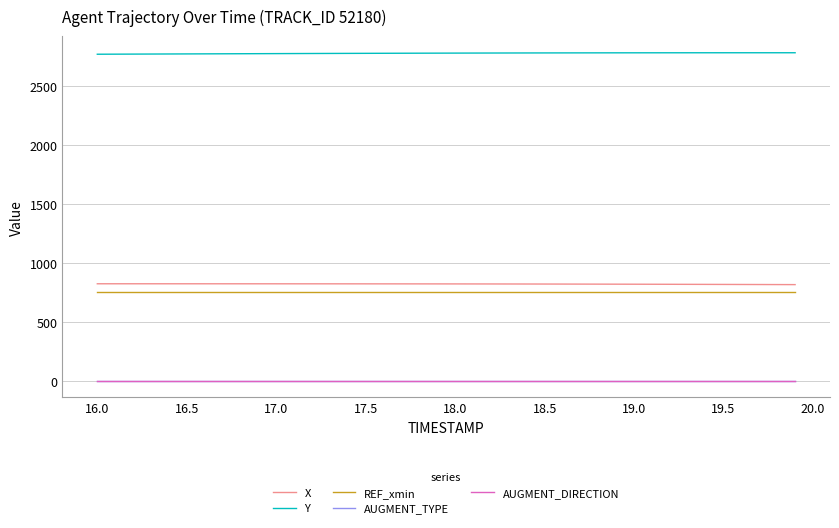

True or false: REF_xmin and X cross at least once.

False